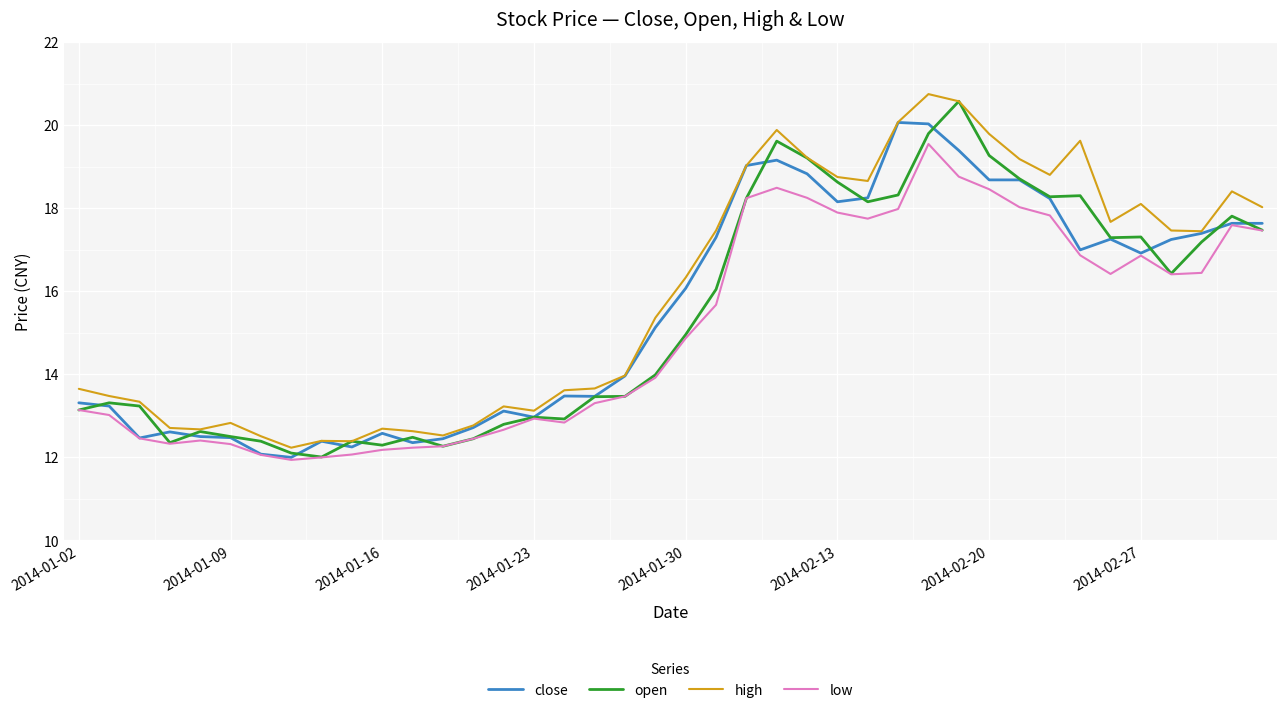

How many categories are shown in the chart?

40